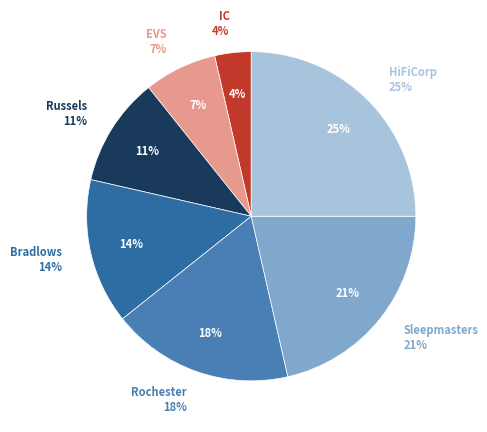

Does Bradlows represent more than half of the total?

No